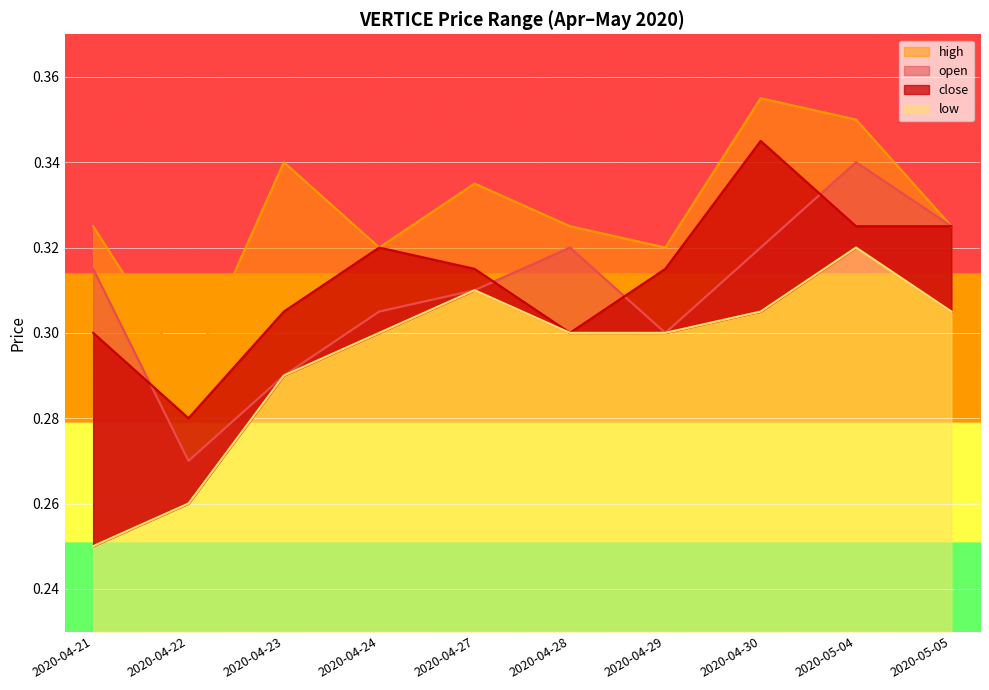

Reading left to right, extract all data points from this chart.

open: 0.3	0.3	0.3	0.3	0.3	0.3	0.3	0.3	0.3	0.3
high: 0.3	0.3	0.3	0.3	0.3	0.3	0.3	0.4	0.3	0.3
low: 0.2	0.3	0.3	0.3	0.3	0.3	0.3	0.3	0.3	0.3
close: 0.3	0.3	0.3	0.3	0.3	0.3	0.3	0.3	0.3	0.3